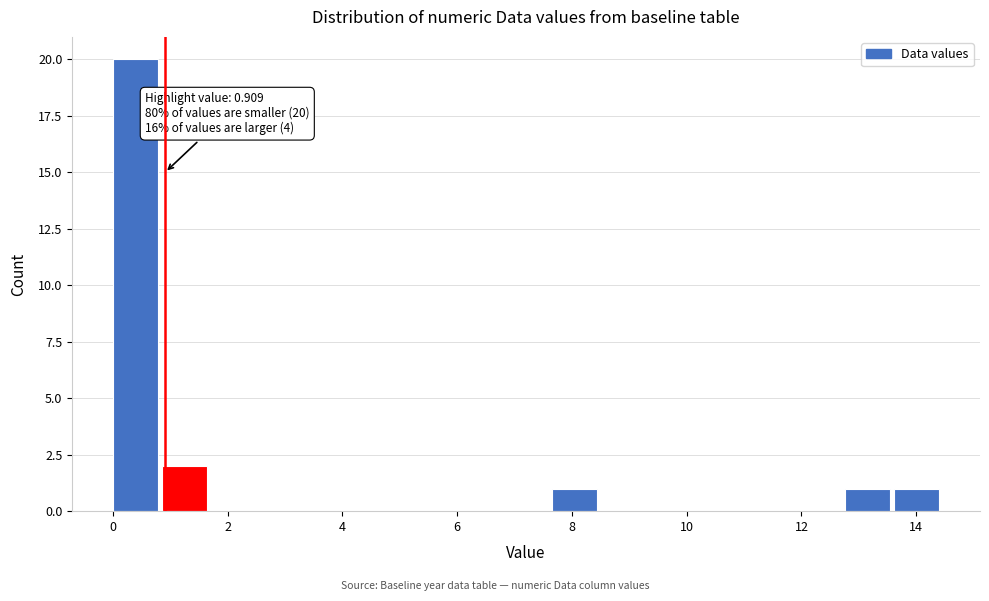

Over which range of the x-axis is the bar tallest?

0.0 to 0.8